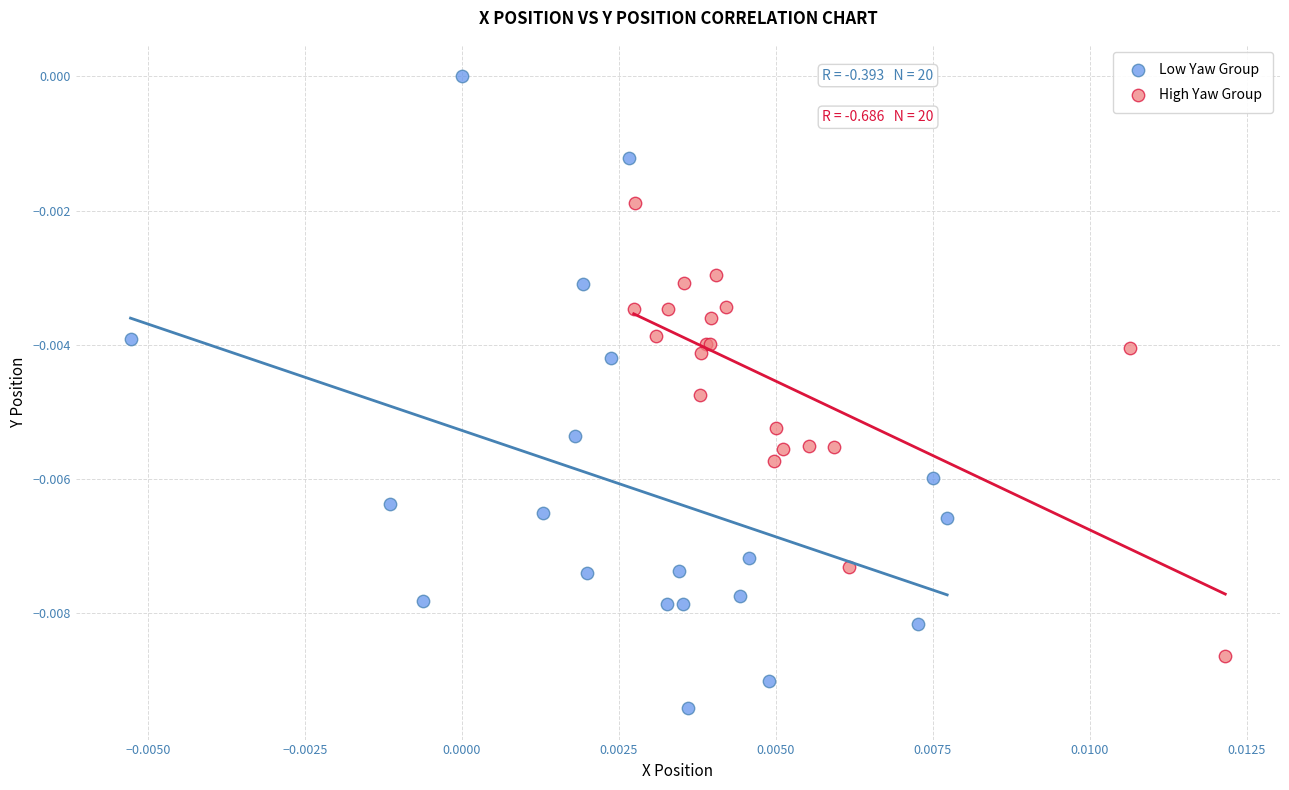

Which series contains the highest Y value?

Low Yaw Group